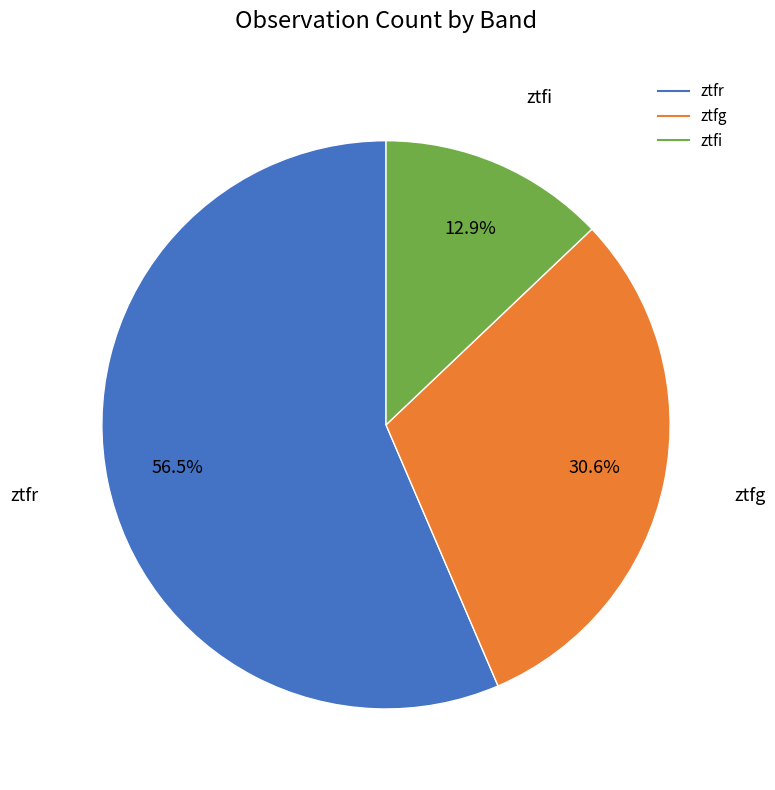

What is the largest slice in the pie chart?

ztfr